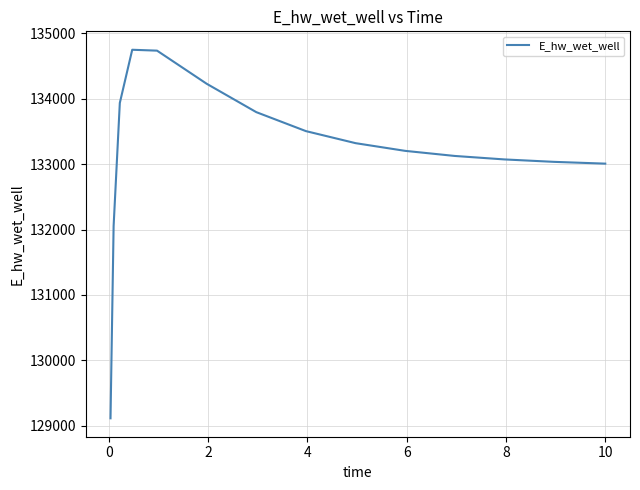

What is the difference between the maximum and minimum values?

5633.4